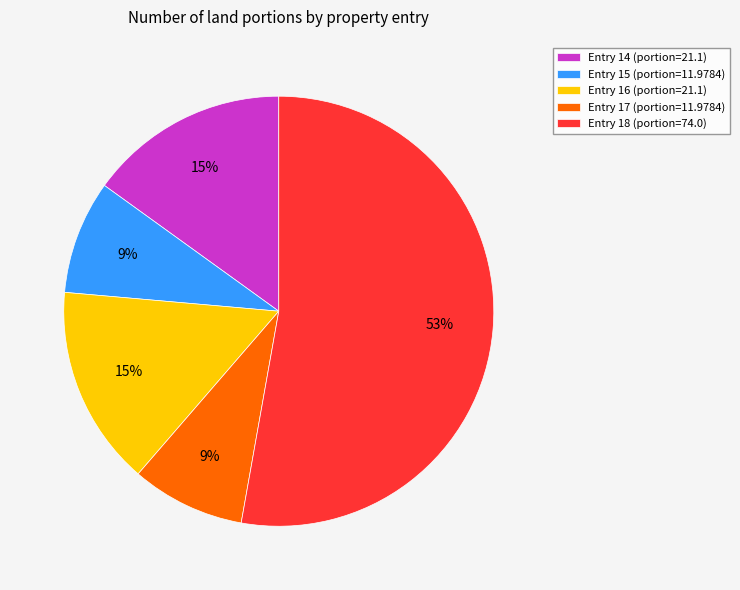

True or false: Entry 18 (portion=74.0) accounts for 53% of the total.

True